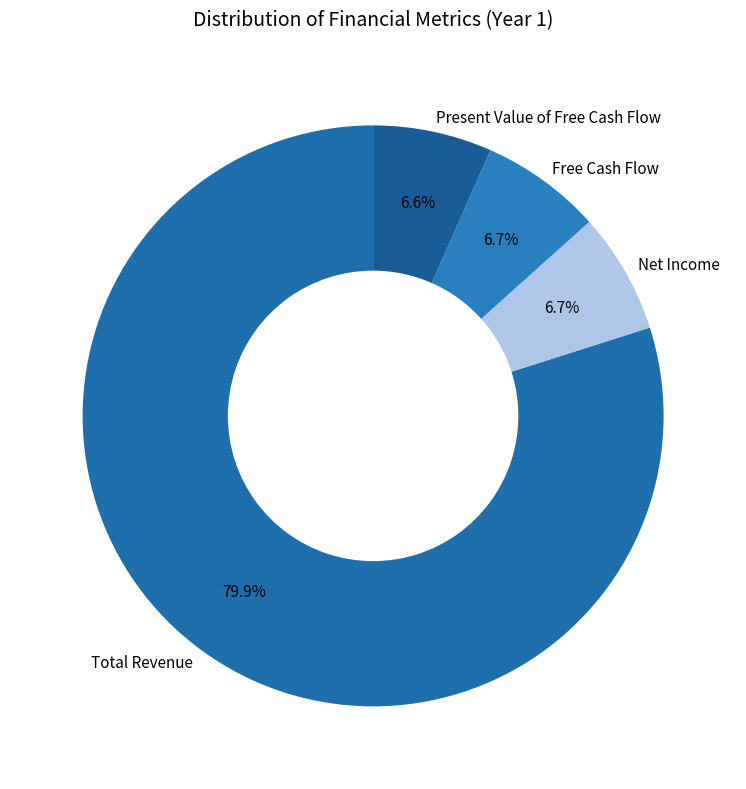

To the nearest percent, what is the difference between the largest and smallest slice percentages?

73%